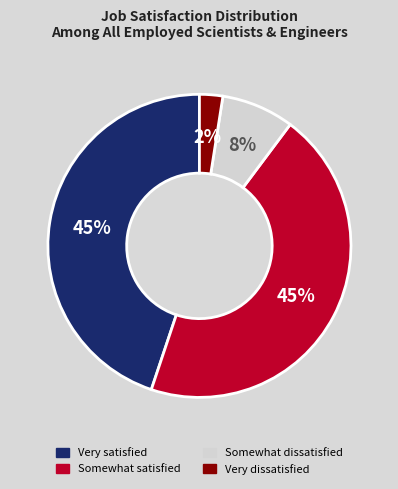

Approximately how many times larger is the value at Very satisfied compared to Somewhat satisfied?

1.0